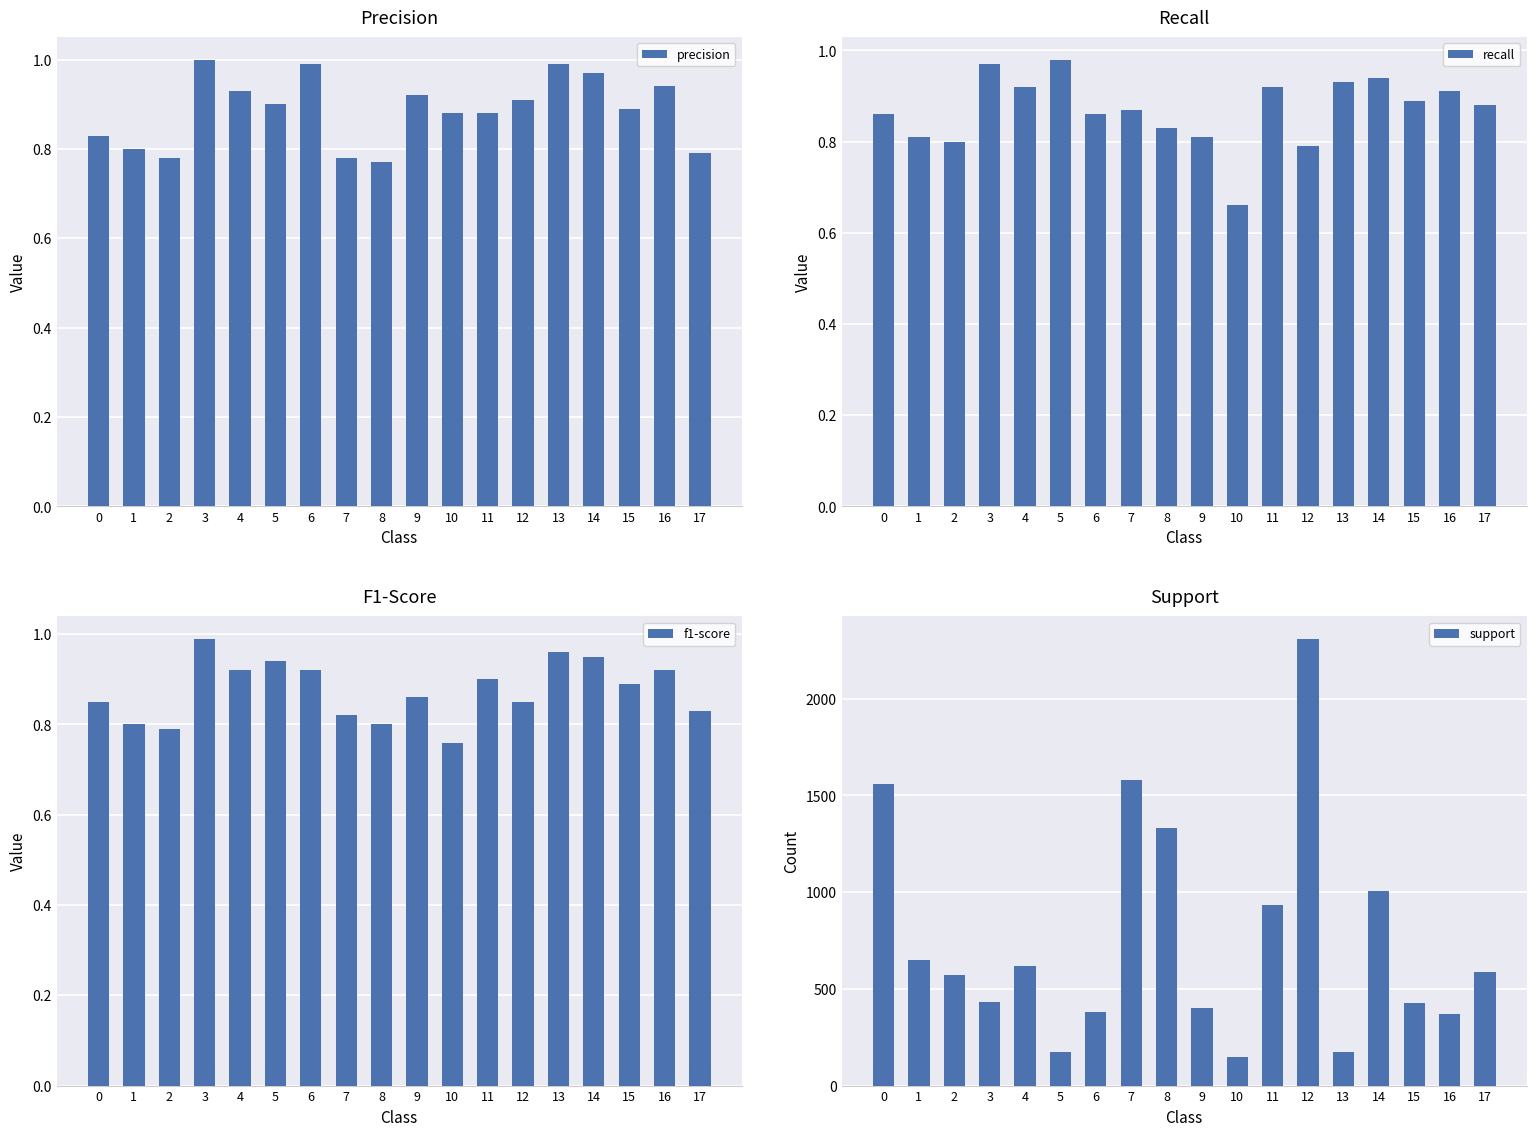

True or false: precision has a value of 1.1 at 0.

False